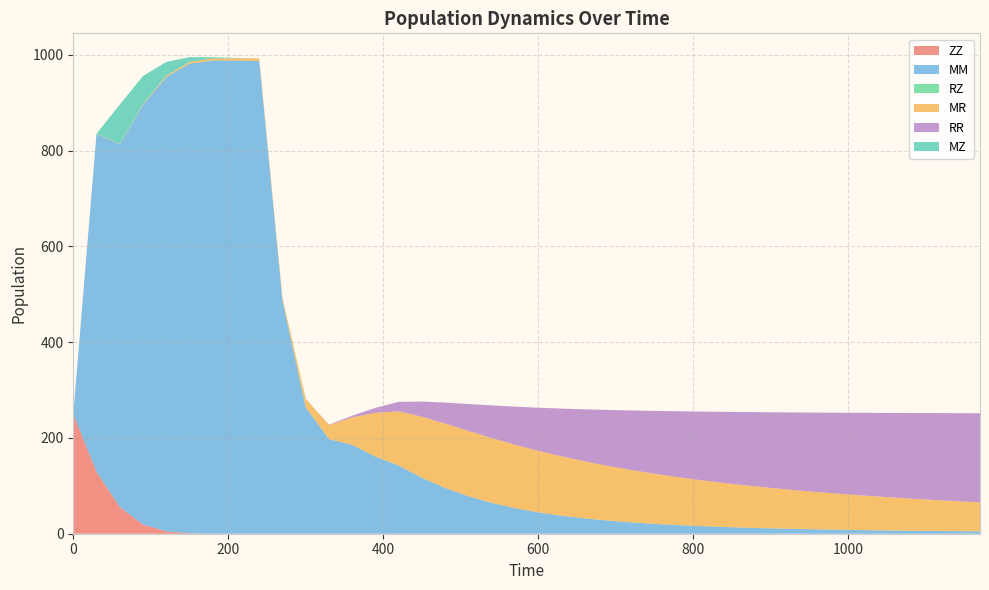

Reading right to left, extract all data points from this chart.

ZZ: 0.0	0.0	0.0	0.0	0.0	0.0	0.0	0.0	0.0	0.0	0.0	0.0	0.0	0.0	0.0	0.0	0.0	0.0	0.0	0.0	0.0	0.0	0.0	0.0	0.0	0.0	0.0	0.0	0.0	0.0	0.0	0.0	0.0	0.1	0.9	4.9	19.1	55.8	129.1	250.0
MM: 4.9	5.3	5.8	6.3	6.9	7.5	8.3	9.1	10.1	11.2	12.5	14.1	15.9	18.1	20.6	23.7	27.5	32.0	37.7	44.7	53.4	64.4	78.3	95.5	116.9	142.4	161.0	185.6	197.5	263.8	486.5	987.1	988.0	988.1	980.6	948.7	876.7	758.1	705.8	0.0
RZ: 0.0	0.0	0.0	0.0	0.0	0.0	0.0	0.0	0.0	0.0	0.0	0.0	0.0	0.0	0.0	0.0	0.0	0.0	0.0	0.0	0.0	0.0	0.0	0.0	0.0	0.0	0.0	0.0	0.0	0.0	0.0	0.0	0.0	0.1	0.1	0.3	0.4	0.3	0.1	0.0
MR: 60.6	62.6	64.8	67.1	69.6	72.2	75.0	77.9	81.1	84.5	88.0	91.8	95.9	100.1	104.6	109.3	114.2	119.1	123.9	128.5	132.5	135.4	136.4	134.3	127.5	113.1	91.5	57.5	29.4	17.6	5.8	5.4	4.9	4.3	3.5	2.6	1.6	0.7	0.3	0.0
RR: 186.1	183.8	181.3	178.6	175.8	172.7	169.4	165.9	162.1	157.9	153.4	148.5	143.2	137.5	131.2	124.3	116.8	108.6	99.7	90.0	79.5	68.2	56.3	44.0	31.5	19.9	10.4	3.4	0.8	0.1	0.0	0.0	0.0	0.0	0.0	0.0	0.0	0.0	0.0	0.0
MZ: 0.0	0.0	0.0	0.0	0.0	0.0	0.0	0.0	0.0	0.0	0.0	0.0	0.0	0.0	0.0	0.0	0.0	0.0	0.0	0.0	0.0	0.0	0.0	0.0	0.0	0.0	0.0	0.0	0.0	0.0	0.0	0.1	0.5	2.4	10.0	28.7	58.0	81.2	0.0	0.0